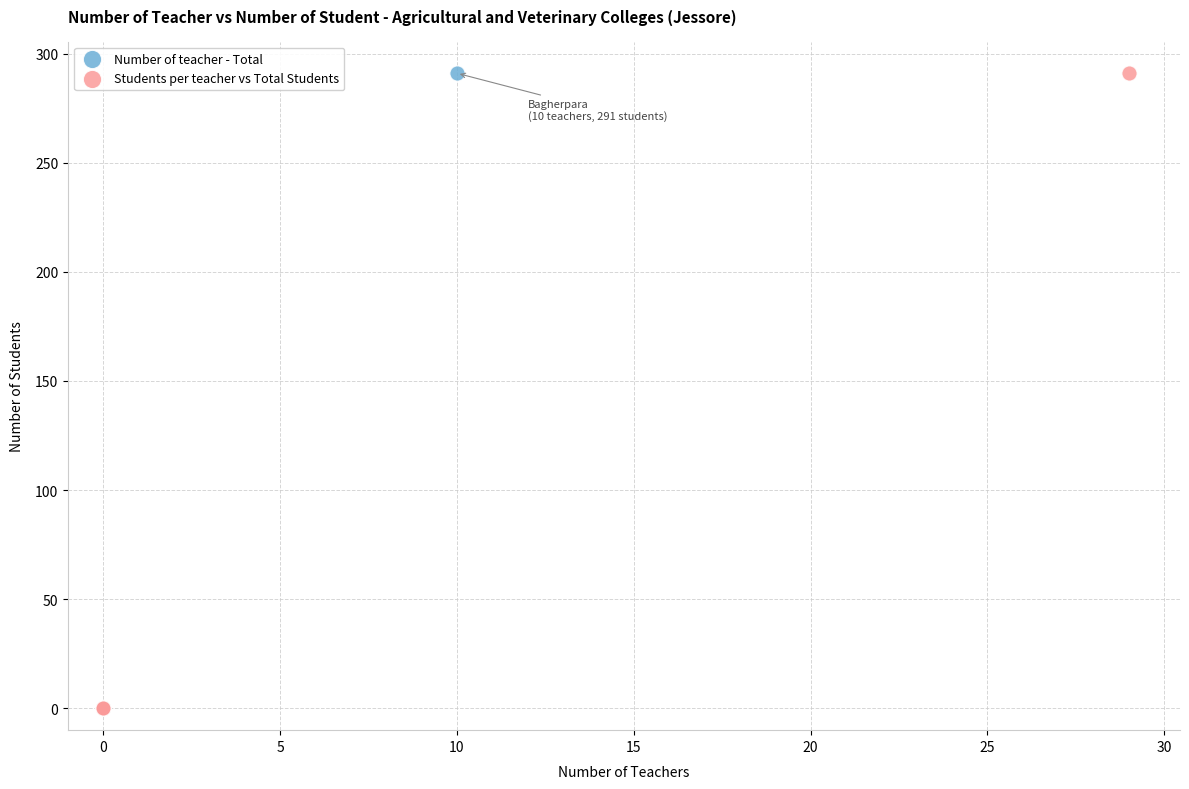

What are all the series names shown in the legend?

Number of teacher - Total, Students per teacher vs Total Students